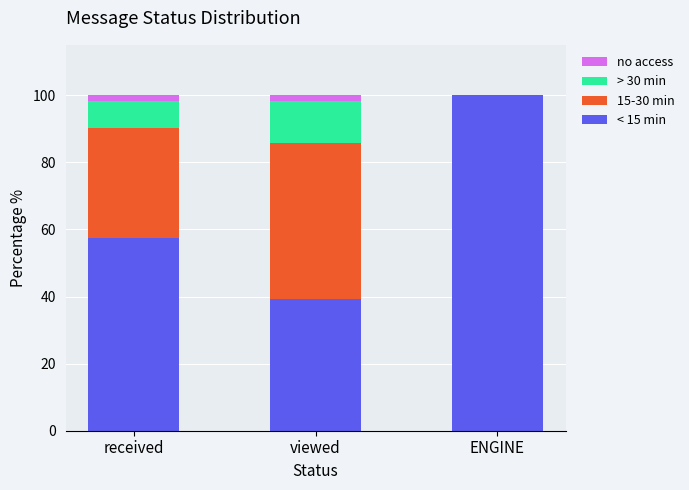

At which label is < 15 min closest to 69?

received